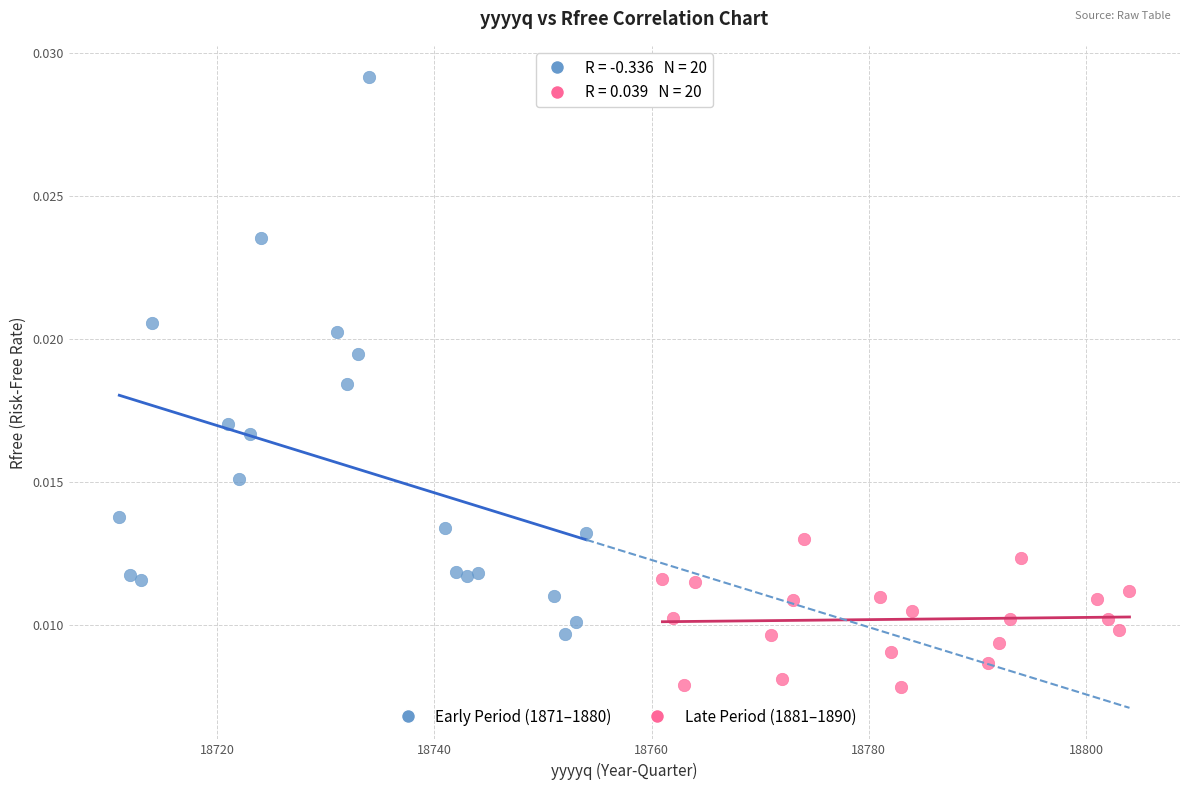

Which series contains the lowest Y value?

Late Period (1881–1890)